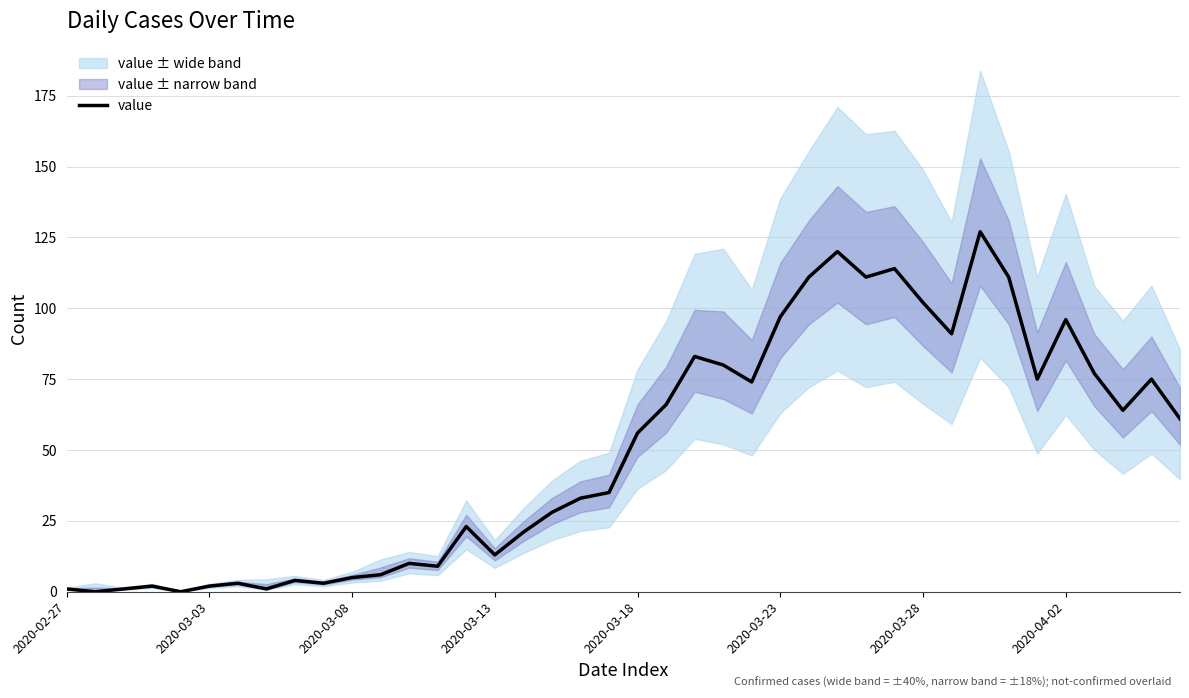

The value series shows 5 at 2020-03-08. True or false?

True